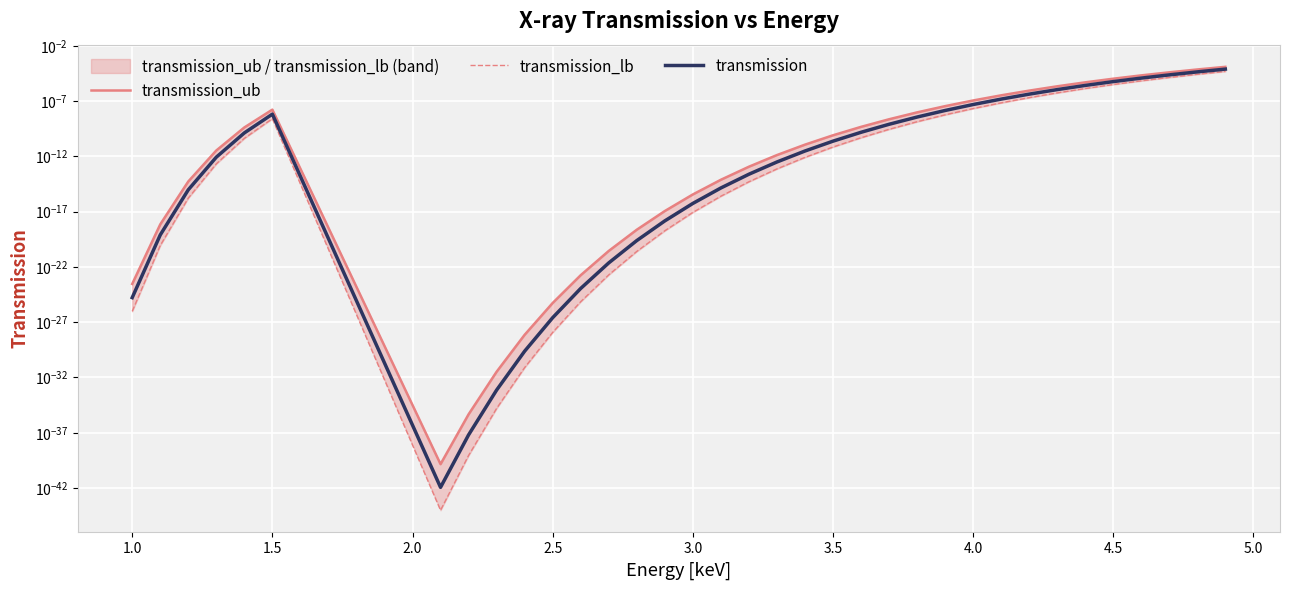

Rank the series by their maximum value, from lowest to highest.

transmission_lb, transmission, transmission_ub